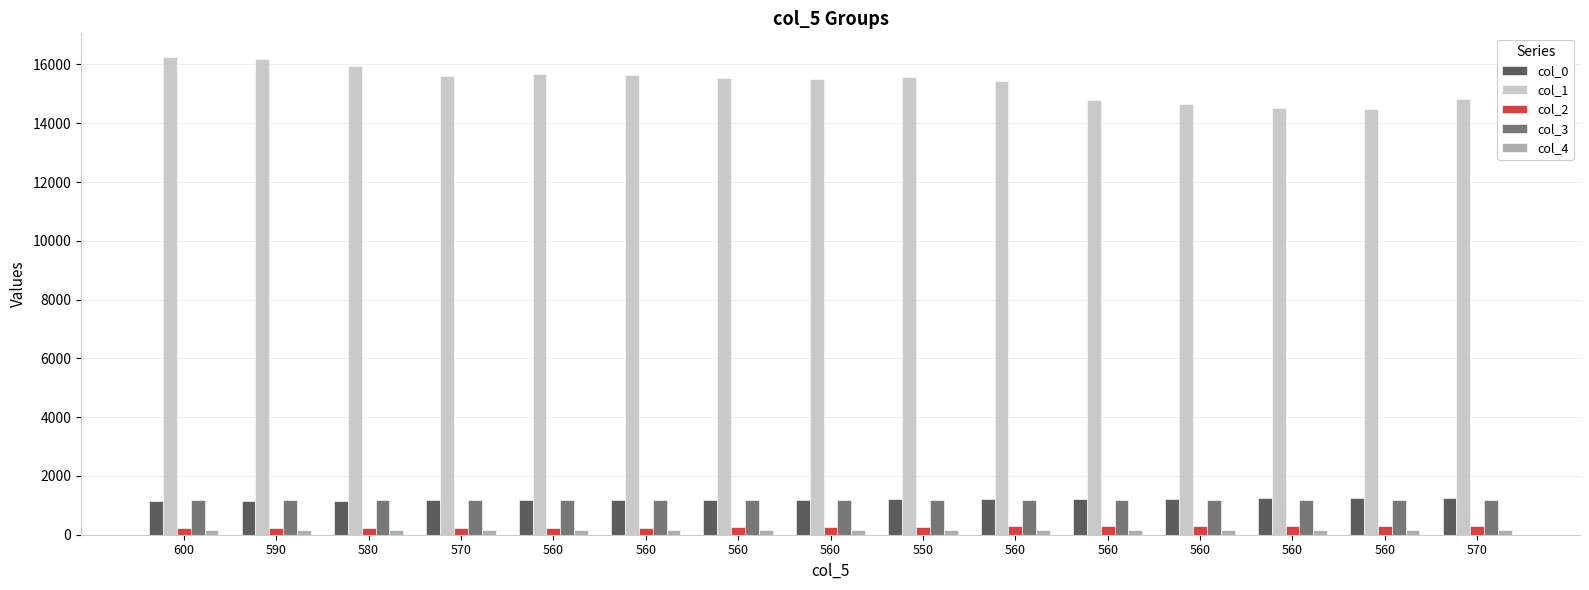

How many categories are shown in the chart?

15